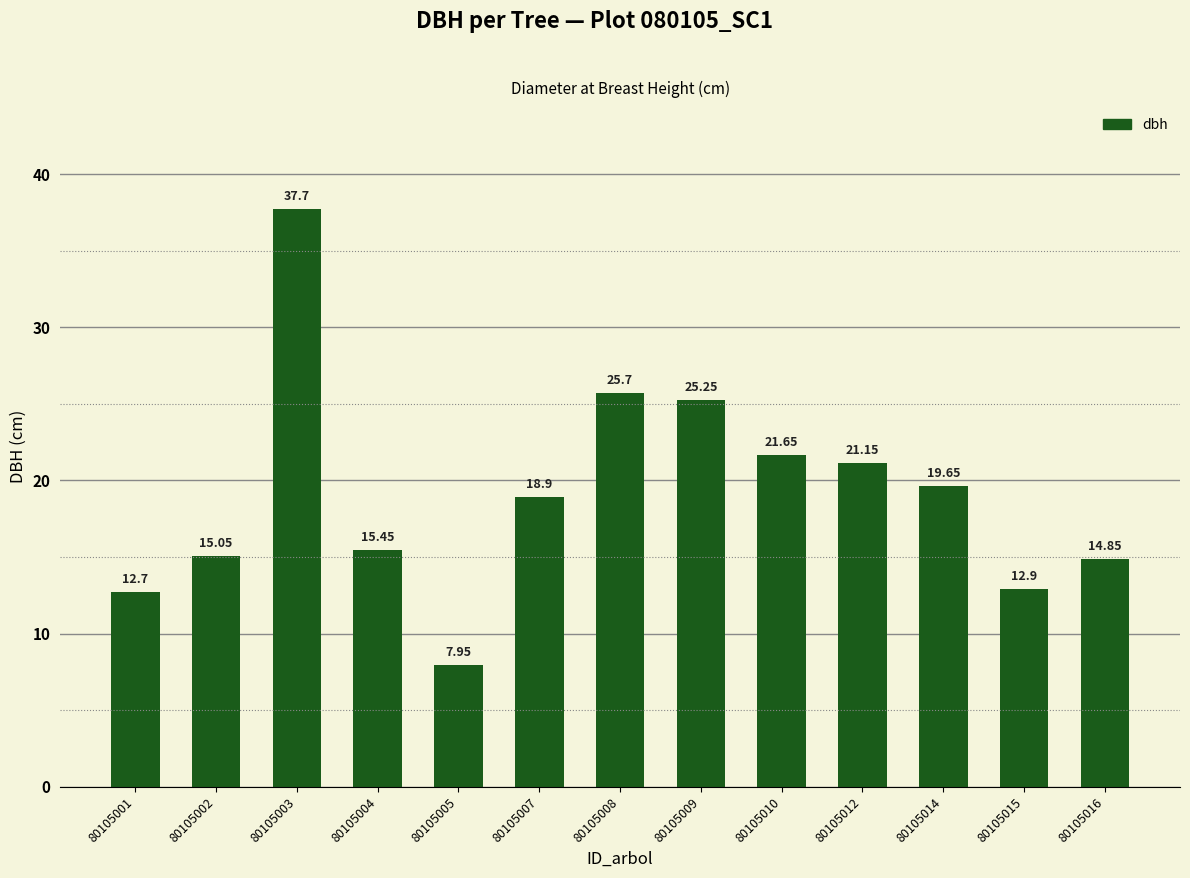

Approximately how many times larger is the value at 80105004 compared to 80105007?

0.8